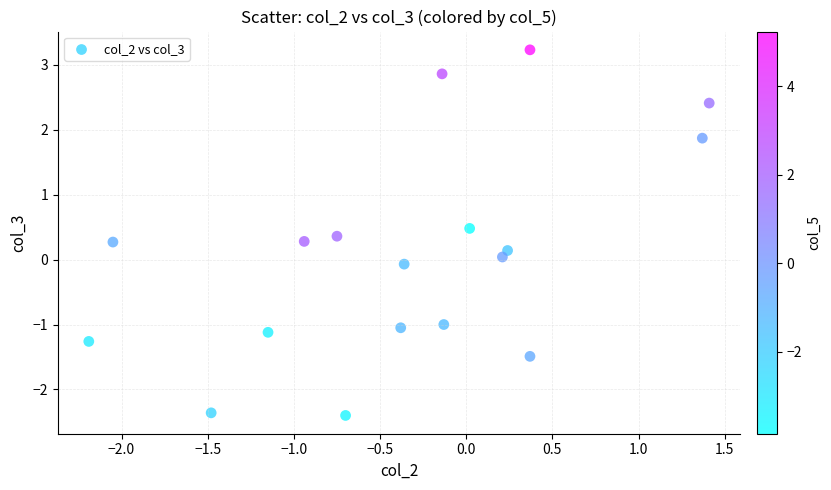

What is the range of X values (max minus min)?

3.6